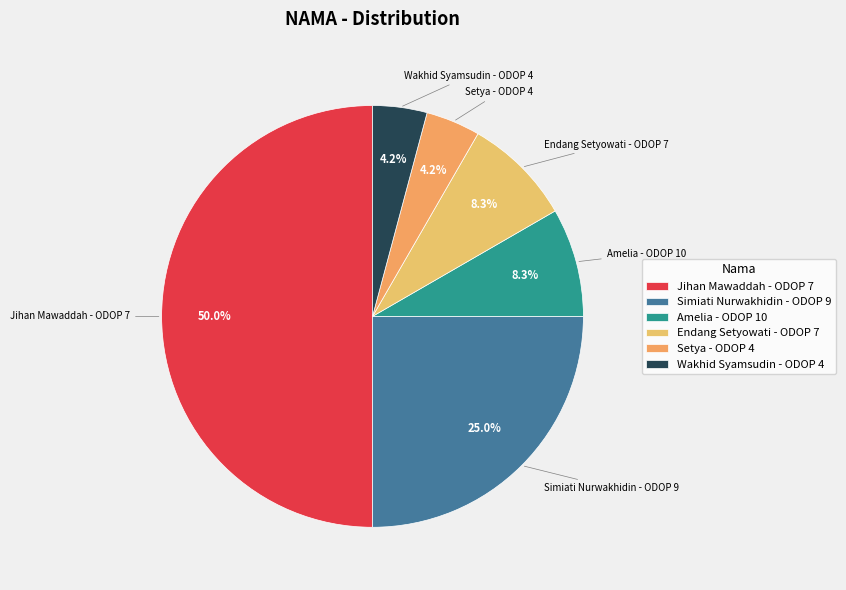

To the nearest percent, what is the difference between the Wakhid Syamsudin - ODOP 4 and Simiati Nurwakhidin - ODOP 9 slice percentages?

21%